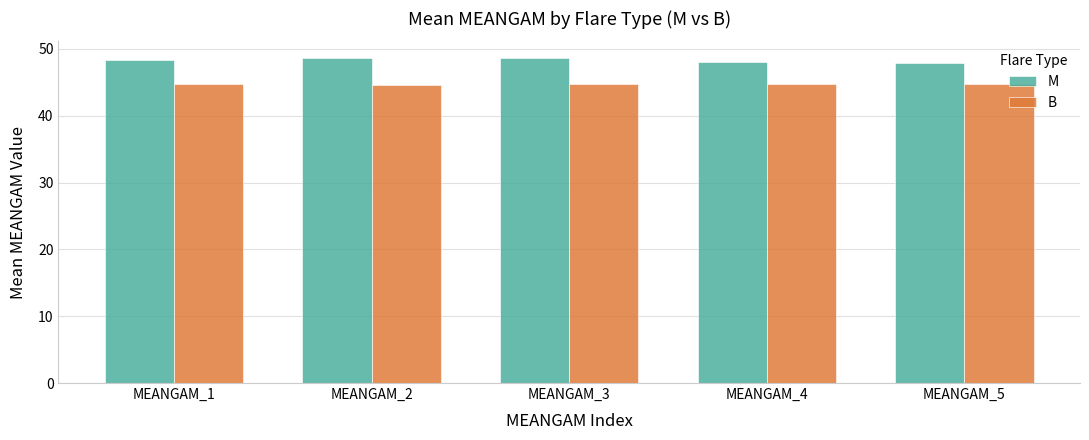

What is the difference between the highest and lowest values at MEANGAM_1?

3.6